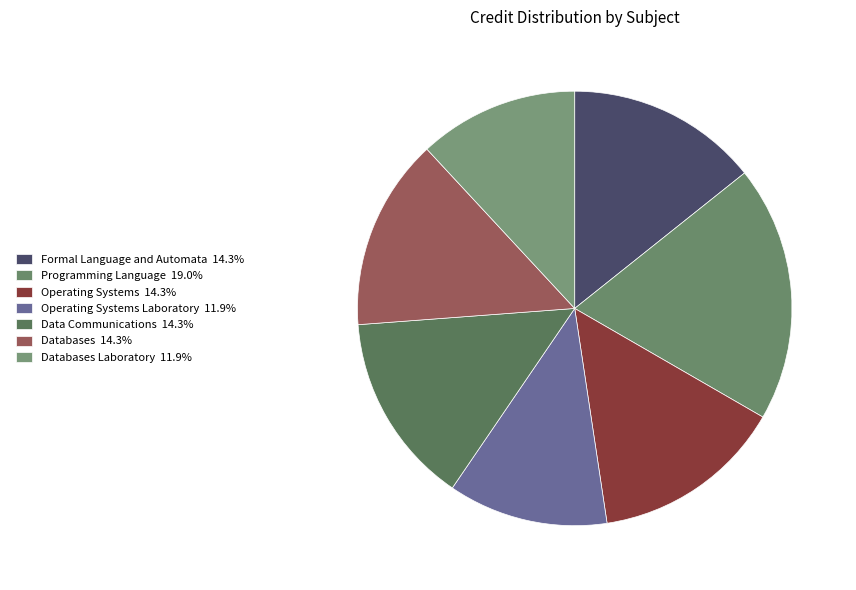

How many slices are in this pie chart?

7